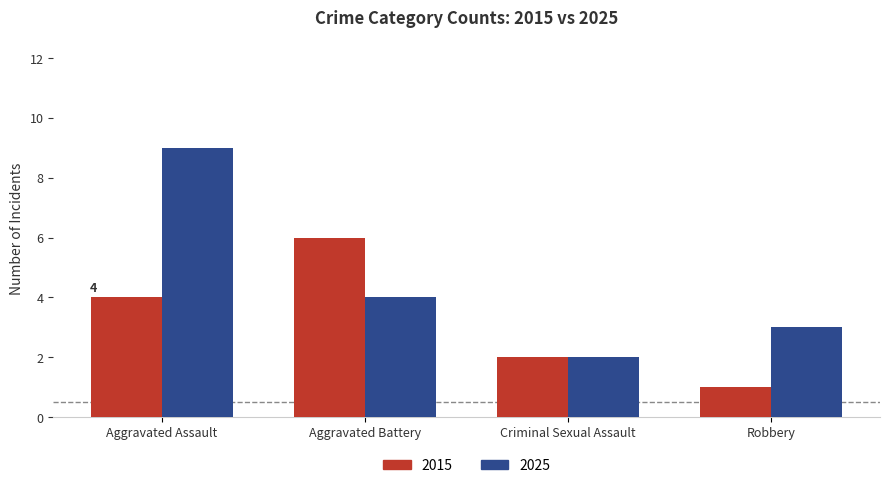

What position from the right is Aggravated Assault?

4